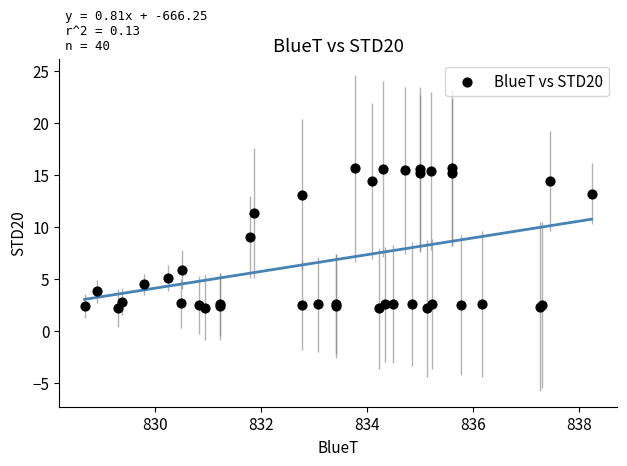

What Y value in the scatter plot is closest to 8?

9.1